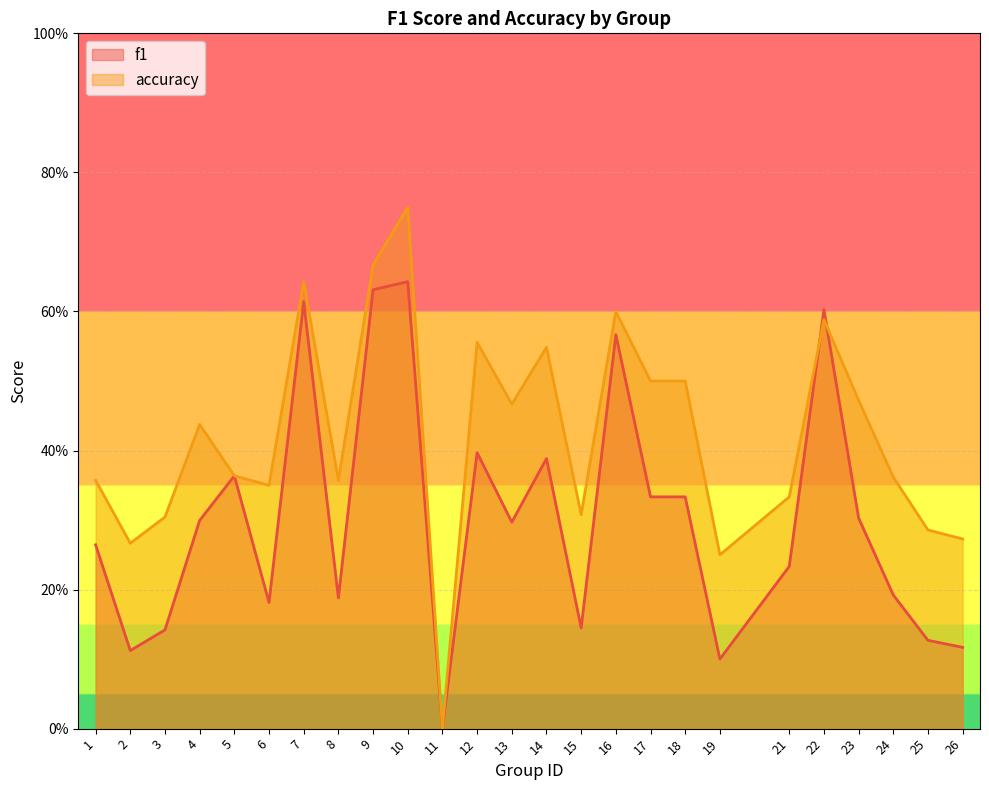

Which series changed the most between 2 and 19?

accuracy